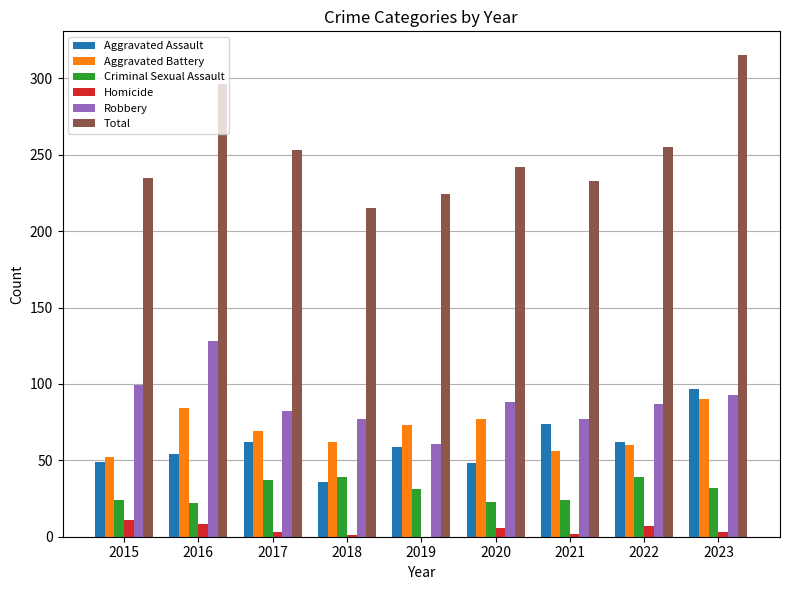

What is the difference between the Robbery values at 2016 and 2020?

40